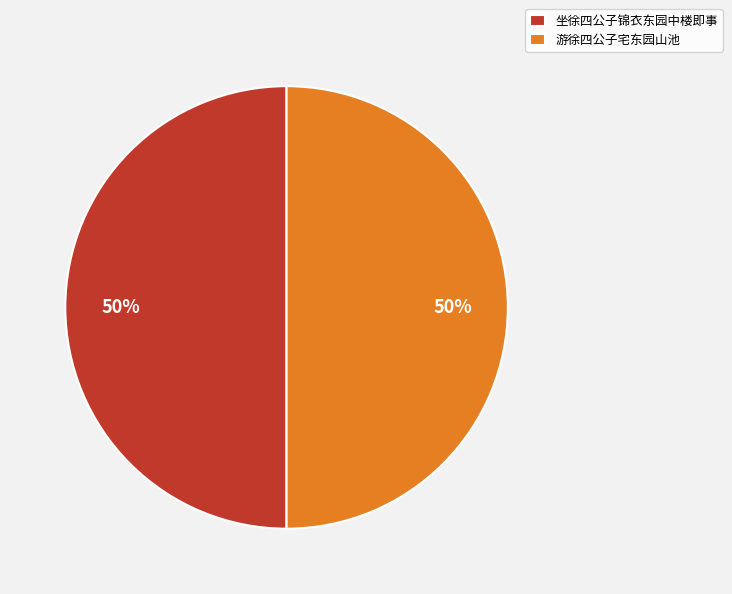

Approximately how many times larger is the value at 坐徐四公子锦衣东园中楼即事 compared to 游徐四公子宅东园山池?

1.0